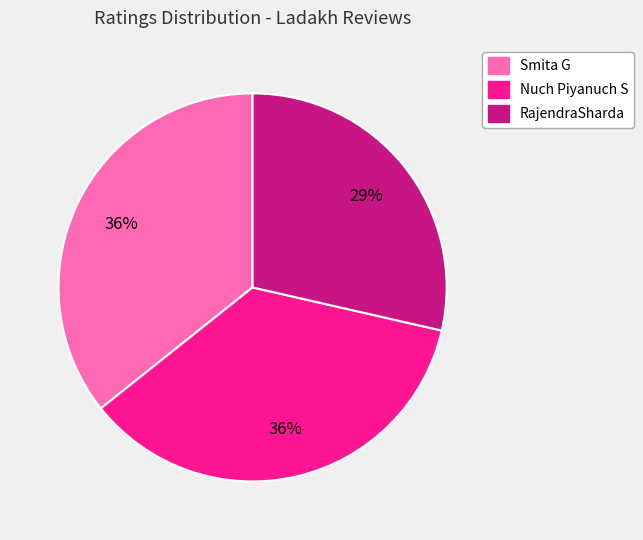

Which has a higher value, Smita G or RajendraSharda?

Smita G